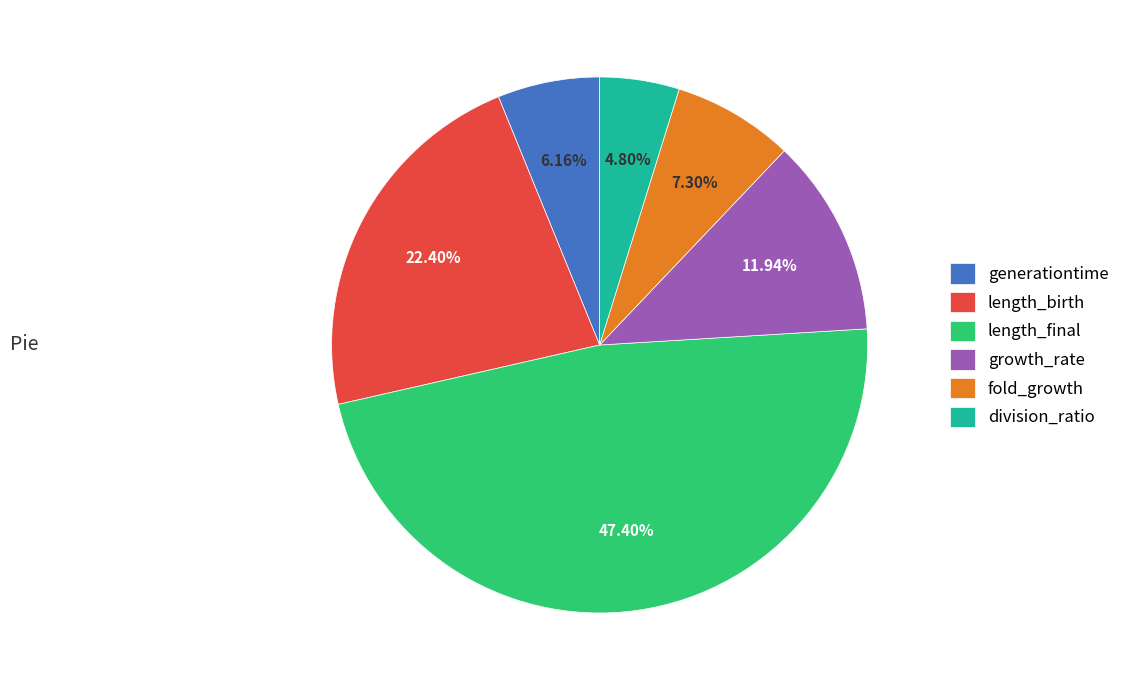

Does length_final represent more than half of the total?

No